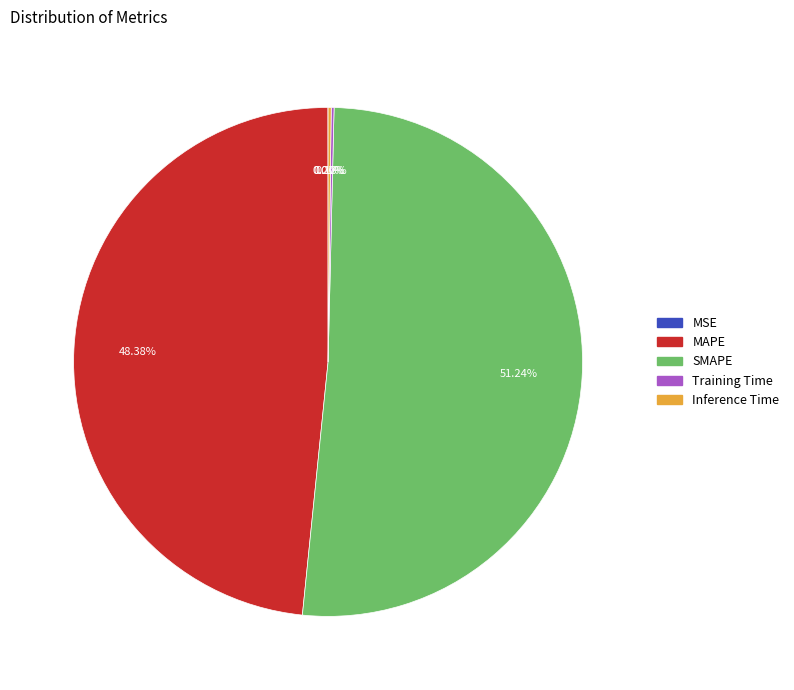

Which slice represents more than half of the pie?

SMAPE